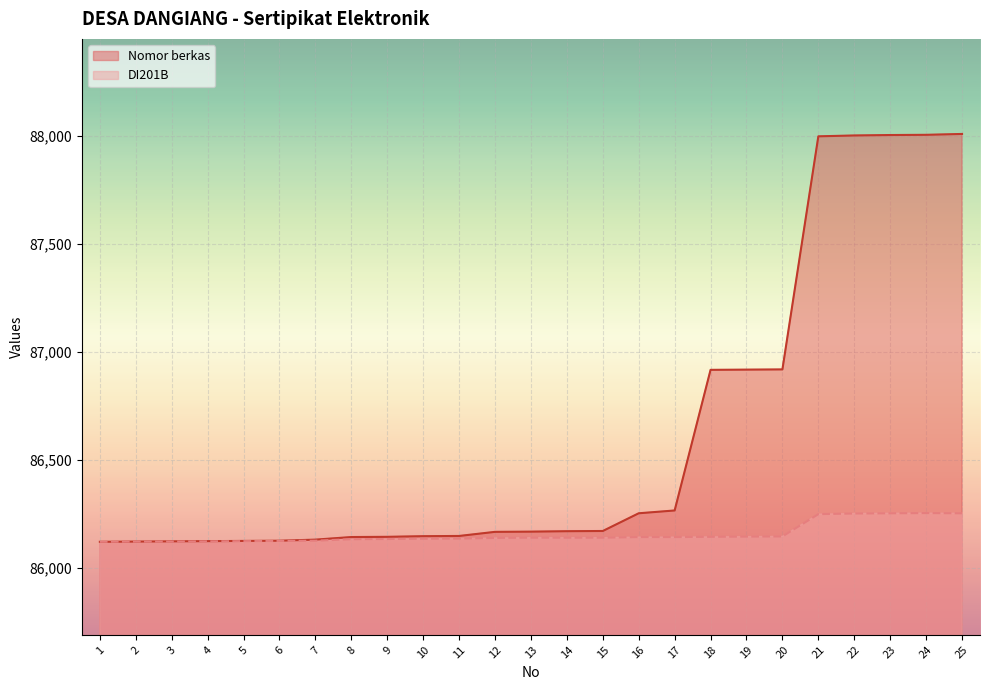

At 12, list the series in order from largest to smallest.

Nomor berkas, DI201B